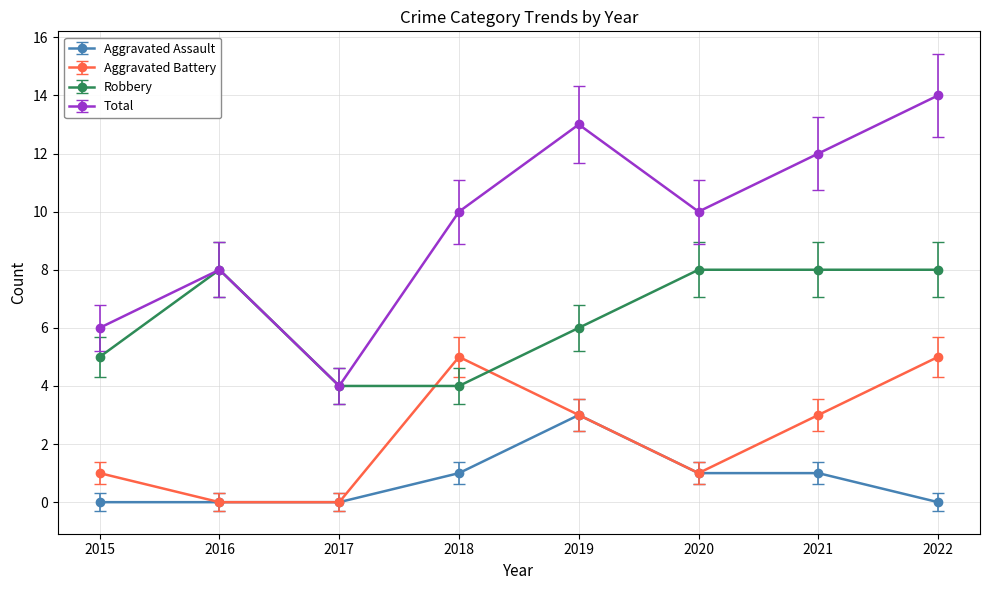

What is the lowest value of the Robbery series?

4